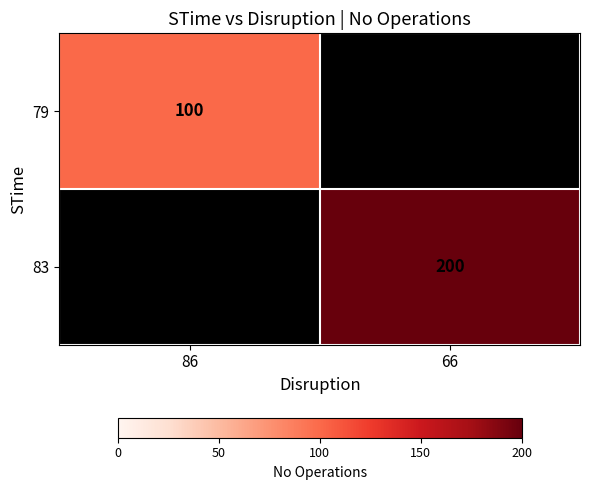

Is the value of 83 at 66 greater than the value of 79 at 86?

Yes